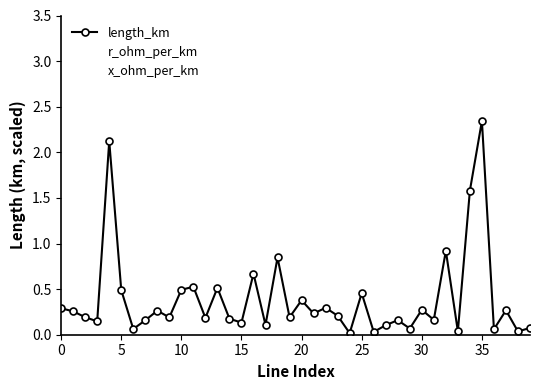

Which series has the widest spread of values?

length_km